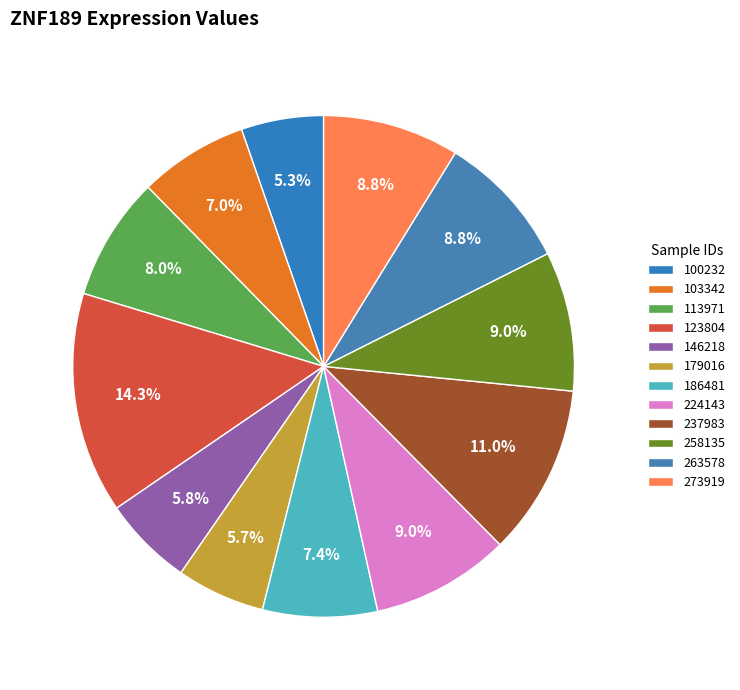

How many slices are in this pie chart?

12